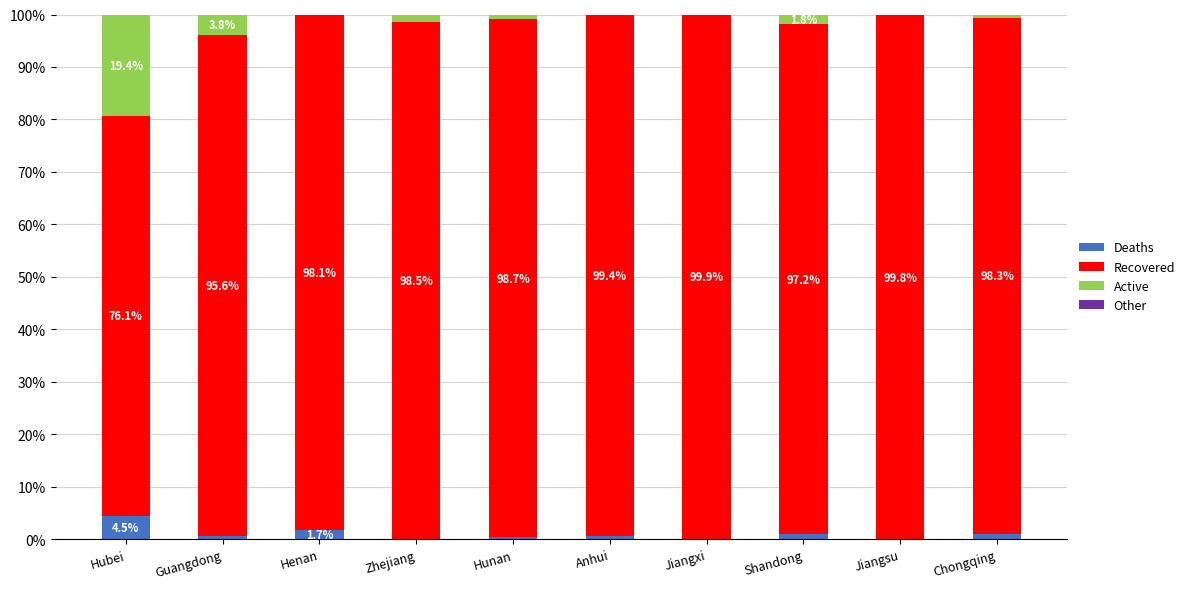

What is the maximum value for Deaths?

4.5